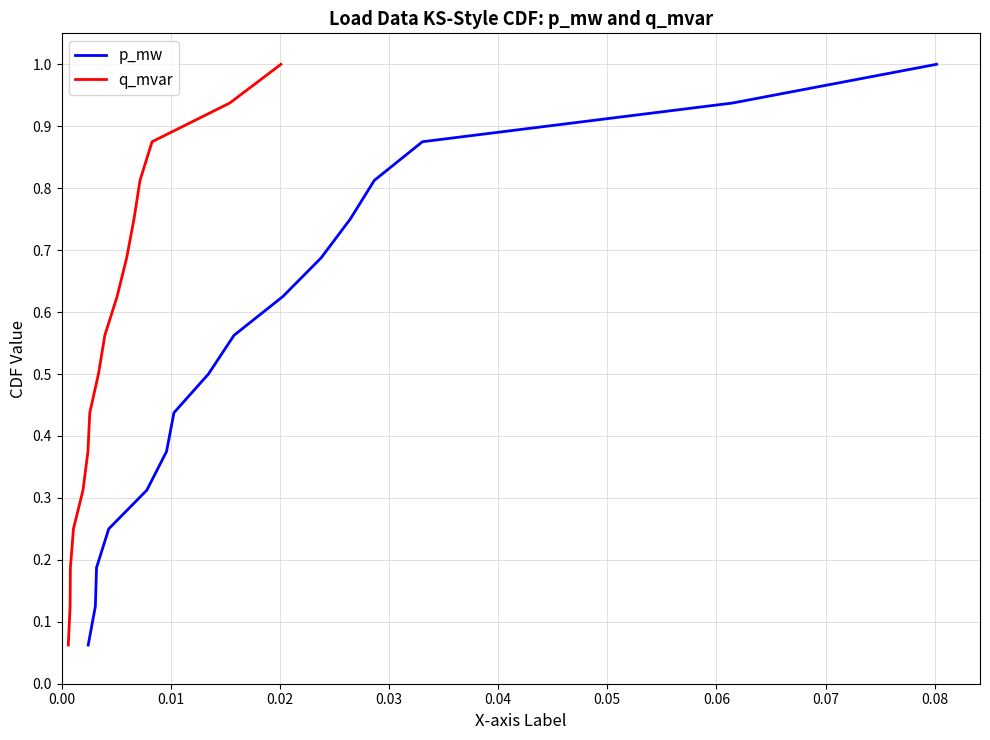

What is the maximum value shown in the chart?

1.0